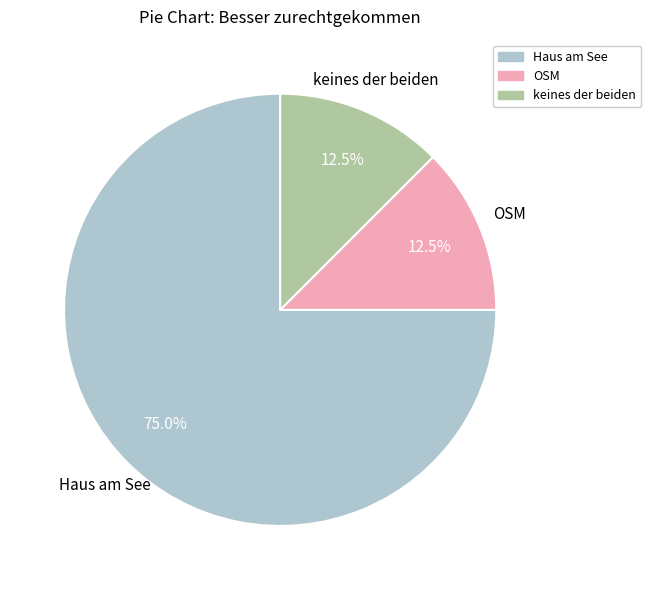

What is the ratio of the value at Haus am See to the value at OSM?

6.0